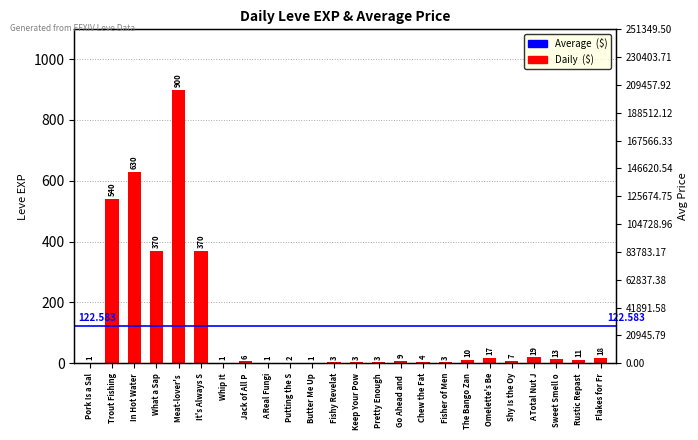

How many bars are there in total?

24